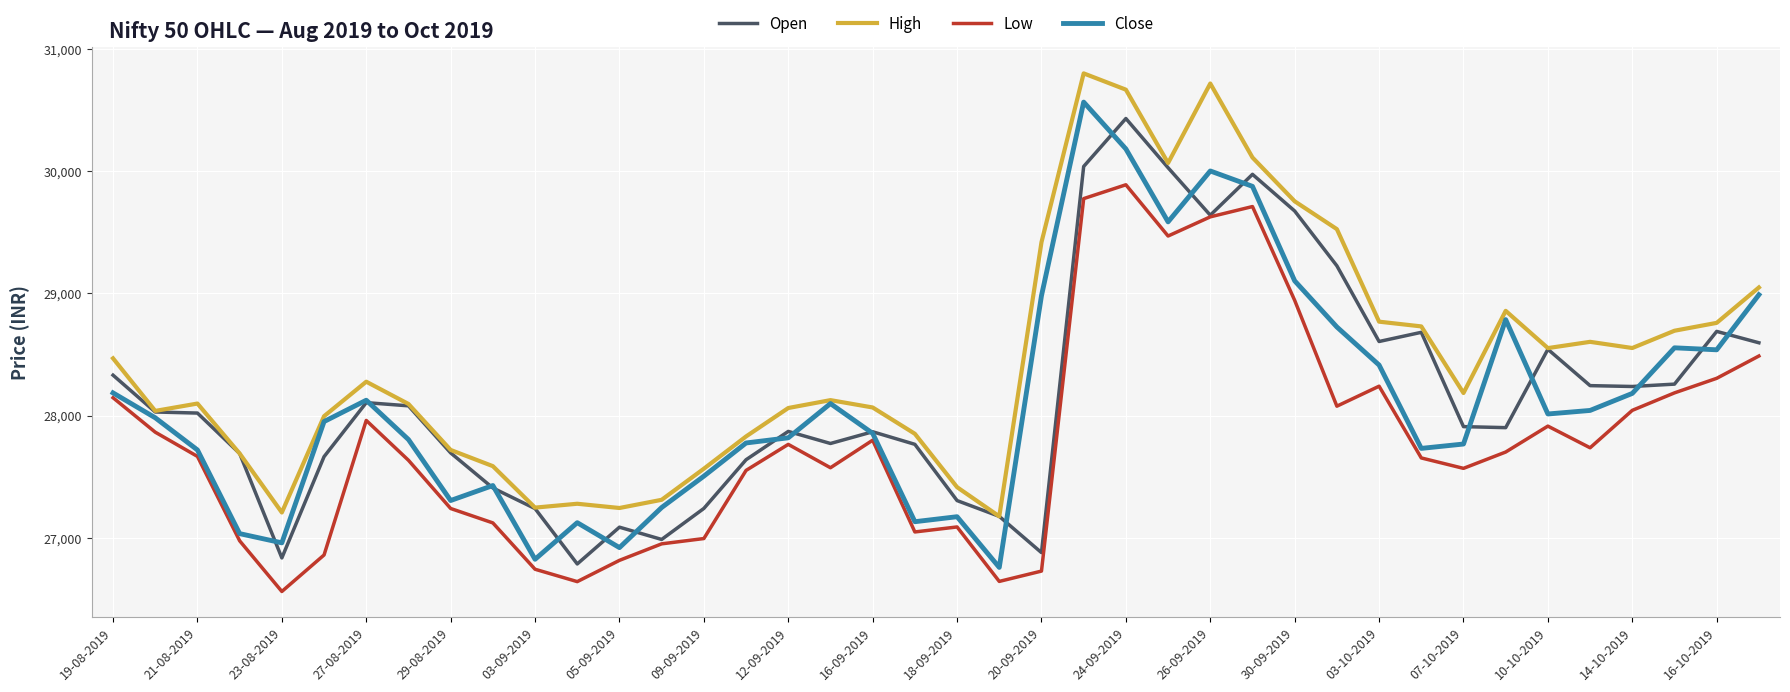

What is the maximum value shown in the chart?

30801.3